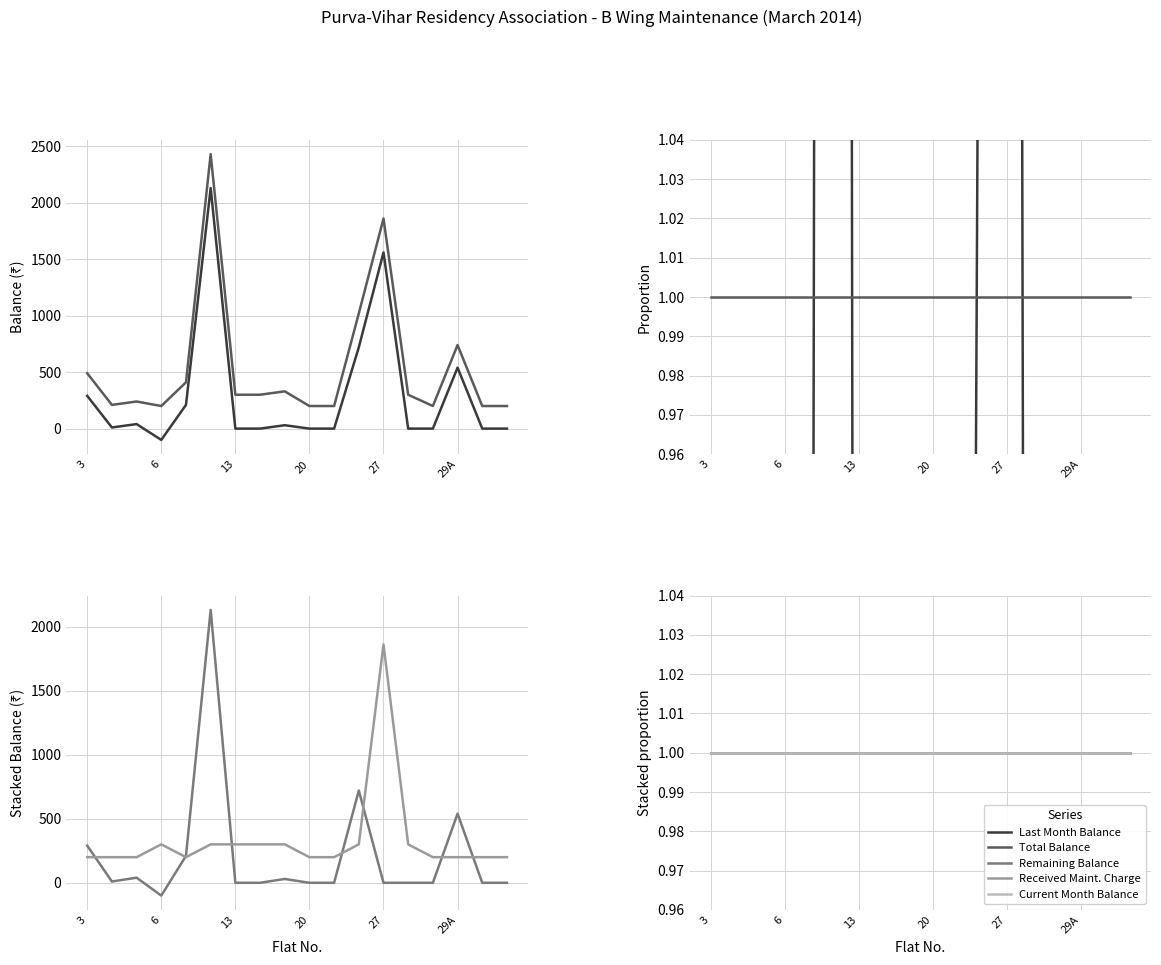

At how many categories does at least one series exceed -2?

18